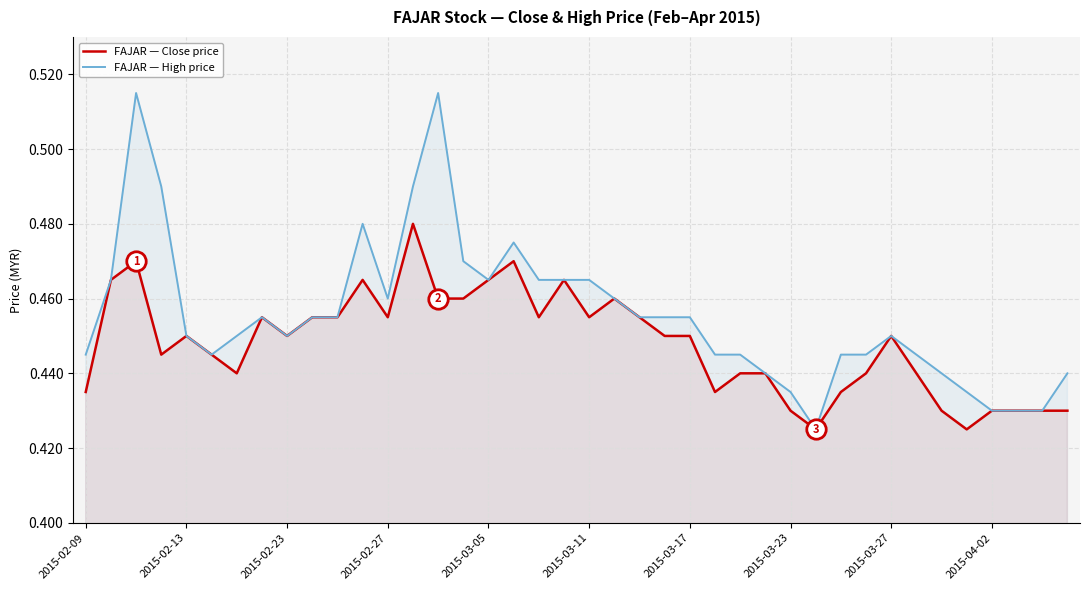

Count the FAJAR — Close price values in the range 0 to 1.

40